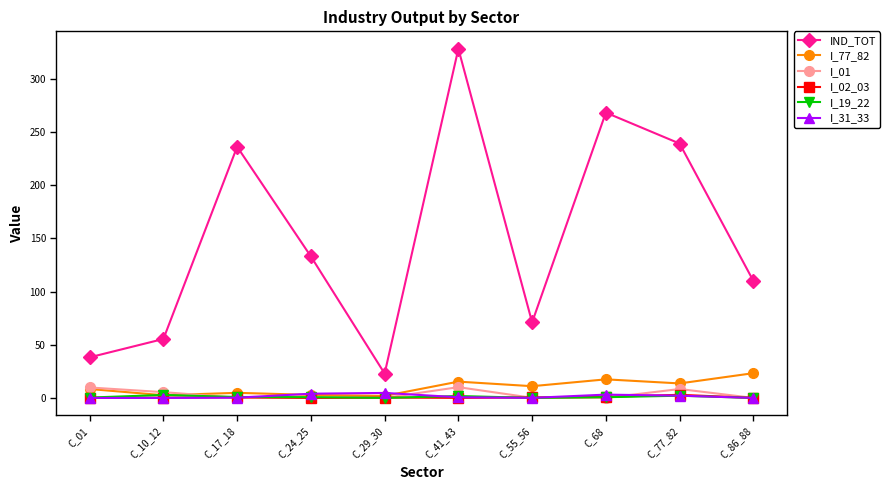

How many data points in I_77_82 are above 11?

5